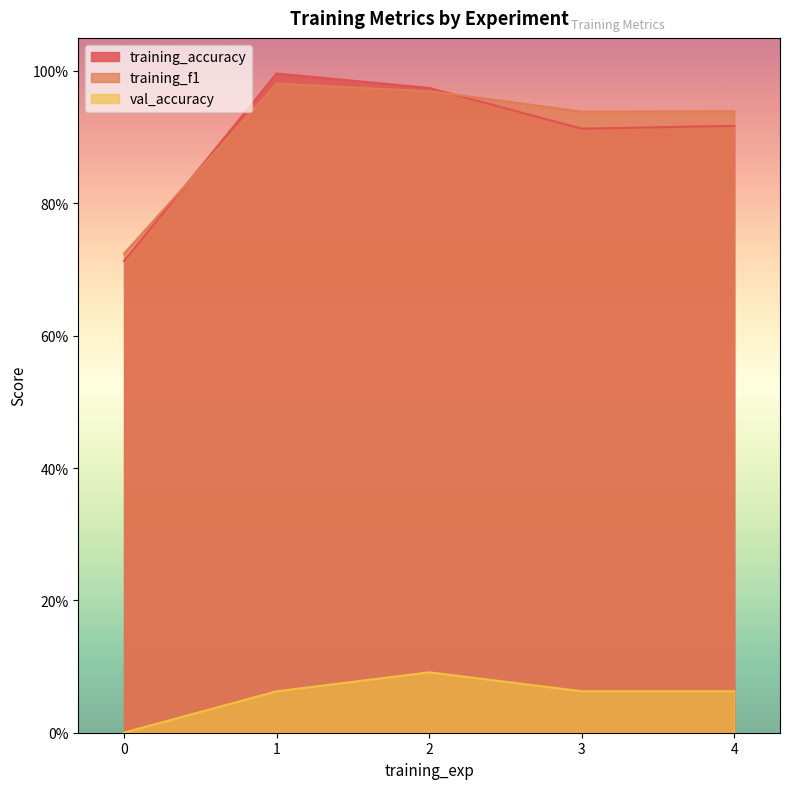

Which category has the highest value in the training_accuracy series?

1